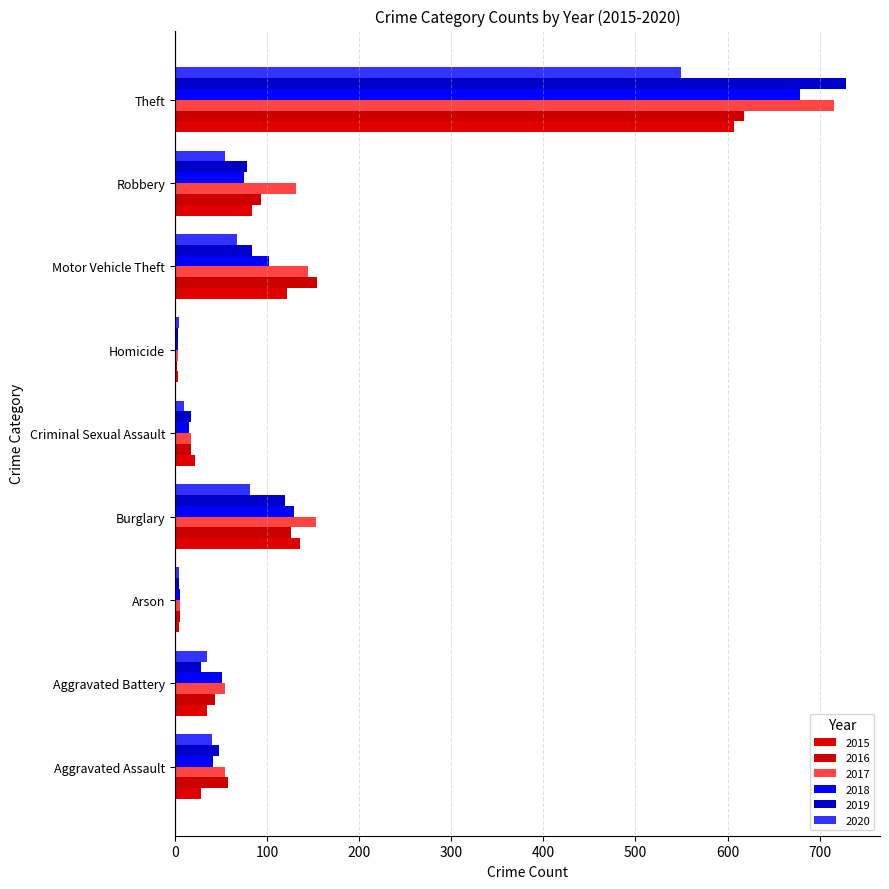

Reading left to right, what are all the values shown in this chart?

2015: 28	35	4	136	22	3	122	84	607
2016: 58	44	6	126	18	2	154	93	618
2017: 54	54	5	153	18	3	145	132	715
2018: 41	51	5	129	15	3	102	75	679
2019: 48	28	4	119	18	3	84	78	729
2020: 40	35	4	82	10	4	67	54	549